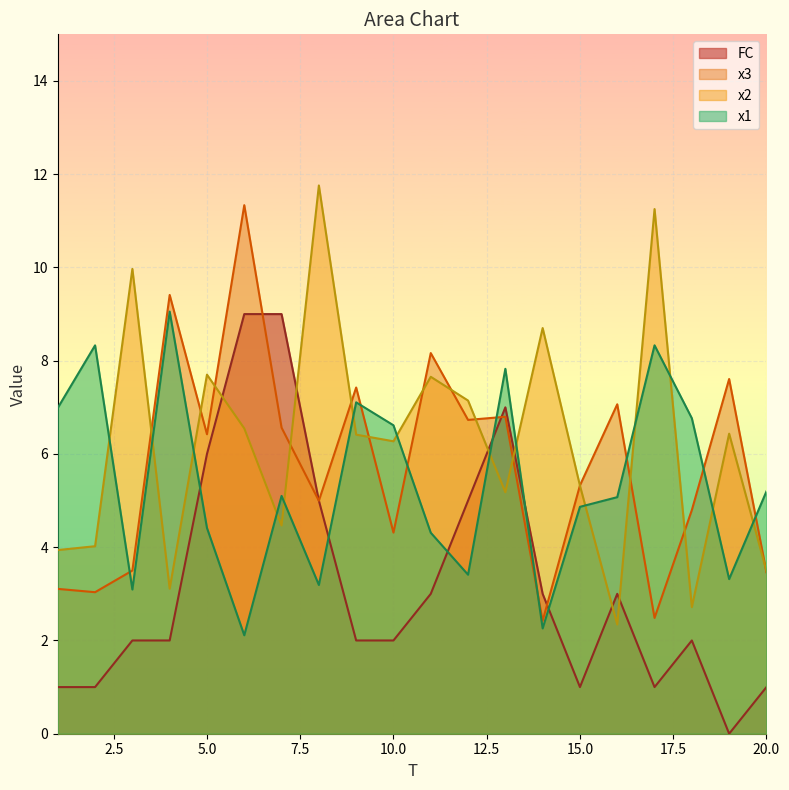

Where is the first local maximum for x2?

3